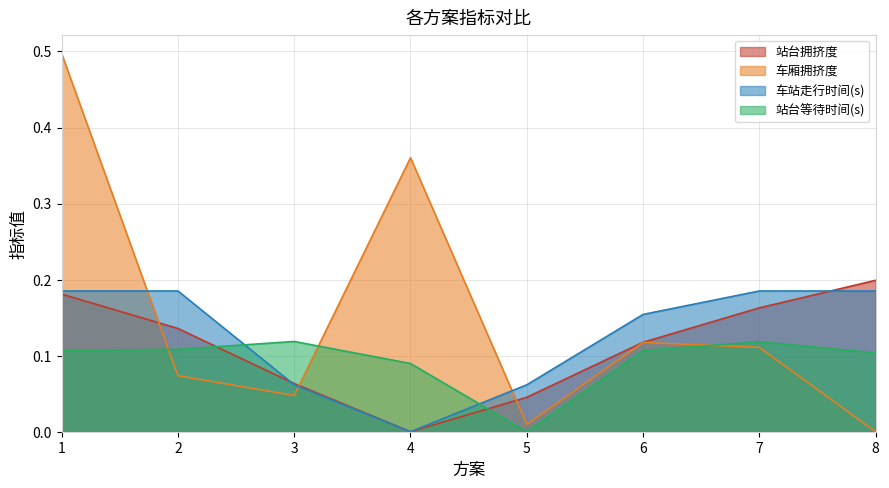

In 站台等待时间(s), how many points are lower than both neighbors (excluding endpoints)?

1